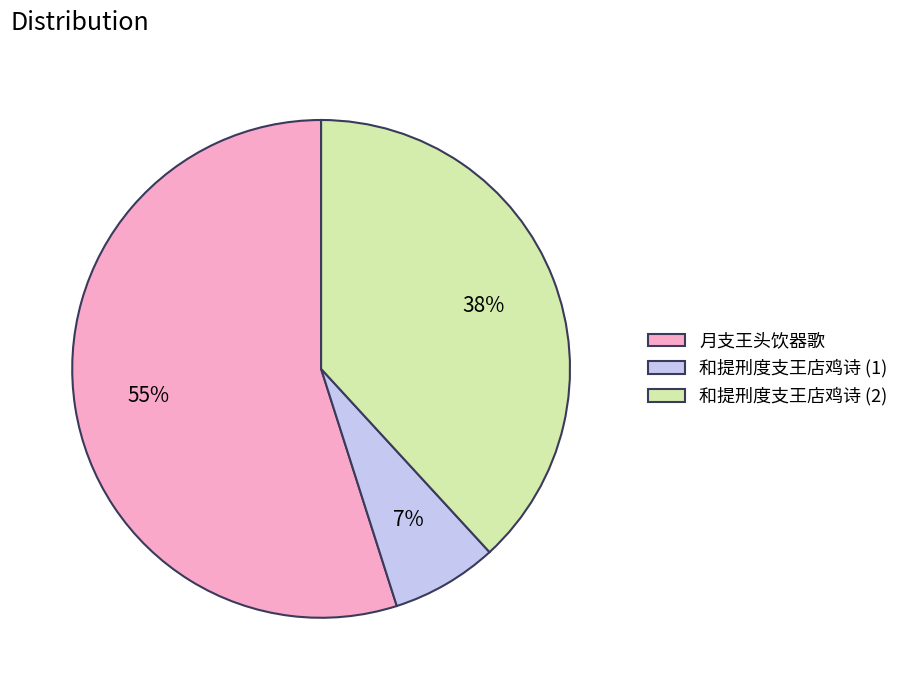

Does any single category account for the majority?

Yes